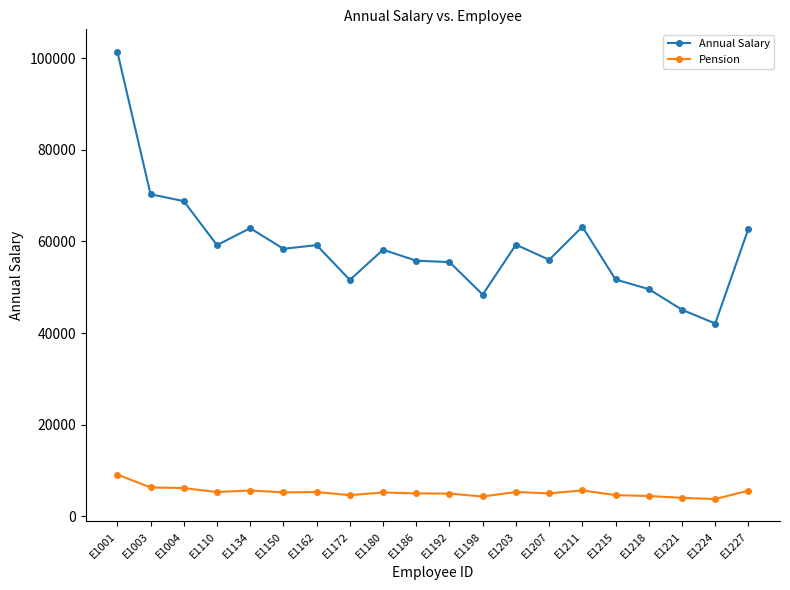

Where is Annual Salary nearest to the value 71750?

E1003